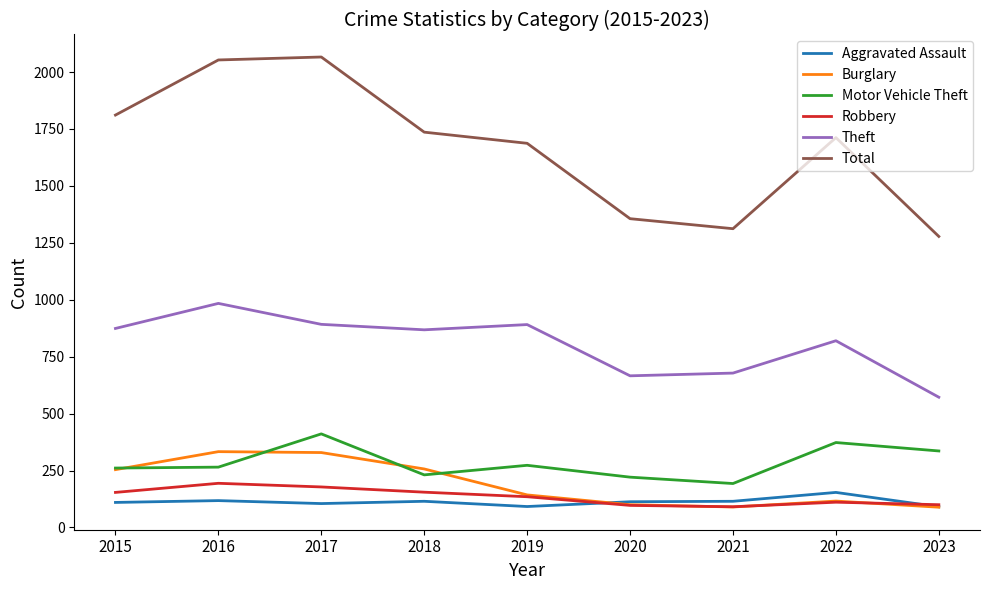

List the series in order of their peak value, lowest first.

Aggravated Assault, Robbery, Burglary, Motor Vehicle Theft, Theft, Total